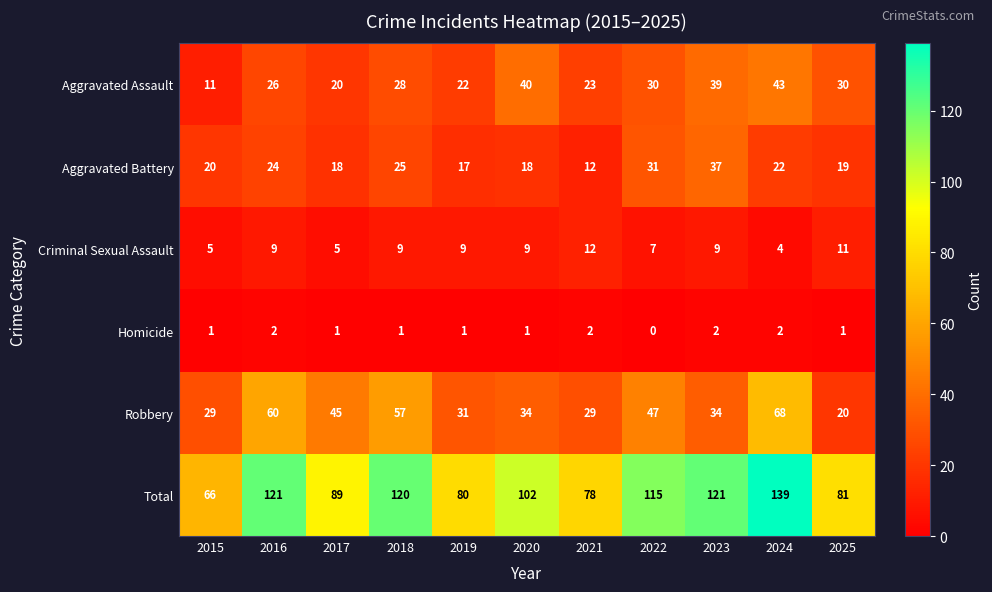

Which series has the largest range (max minus min)?

Total